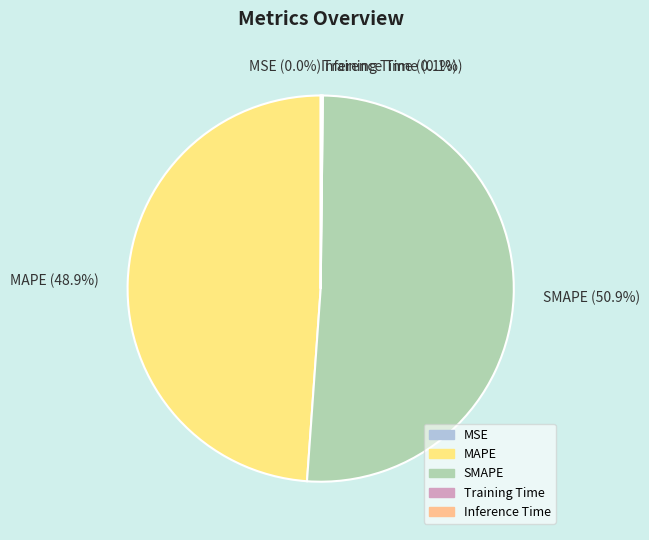

Which category has the biggest portion of the pie?

SMAPE